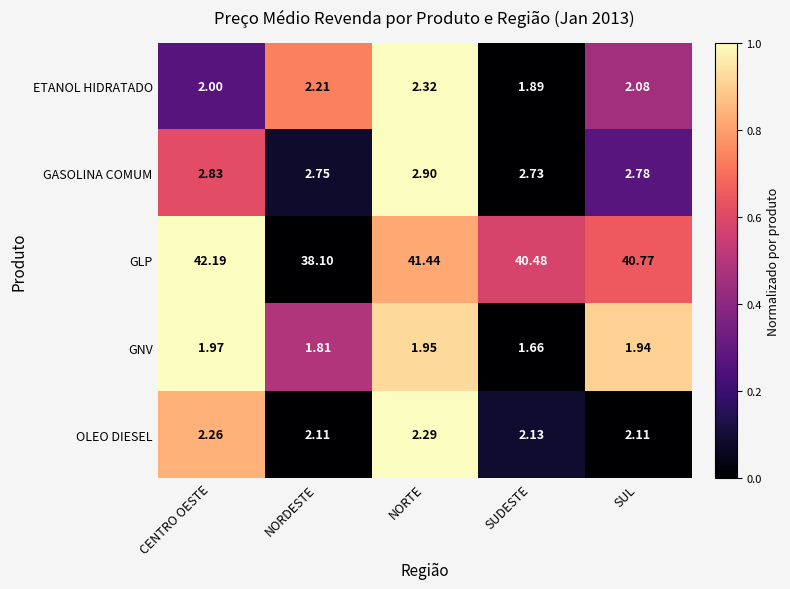

Count the number of categories in the chart.

5